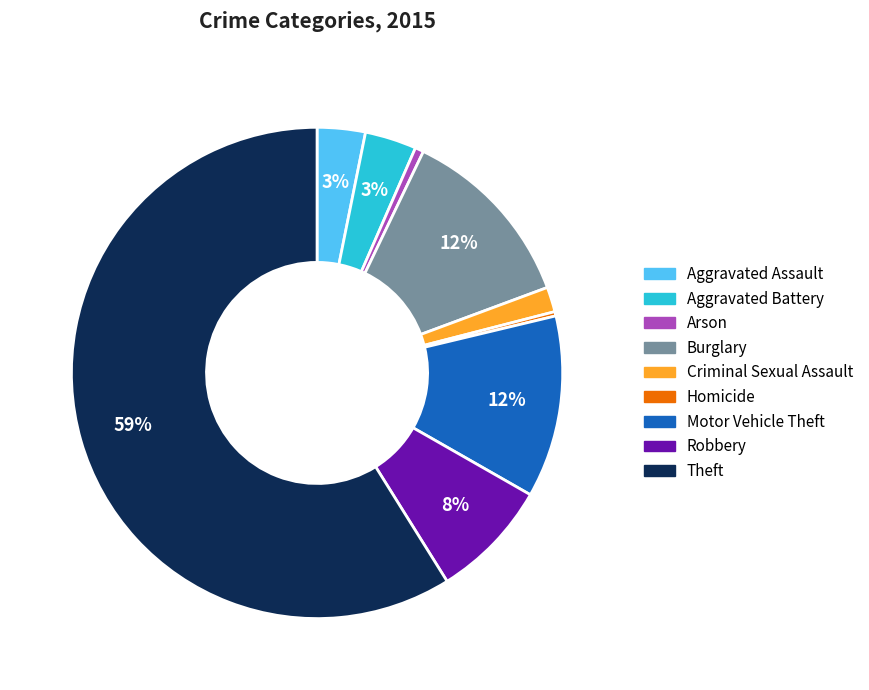

How many slices are in this pie chart?

9